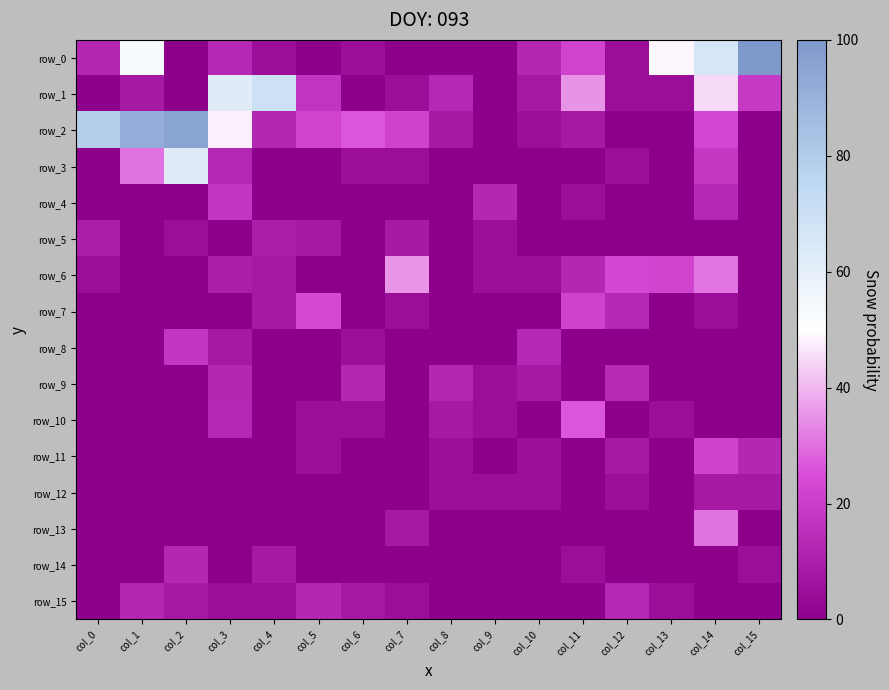

Which series has the largest range (max minus min)?

row_0